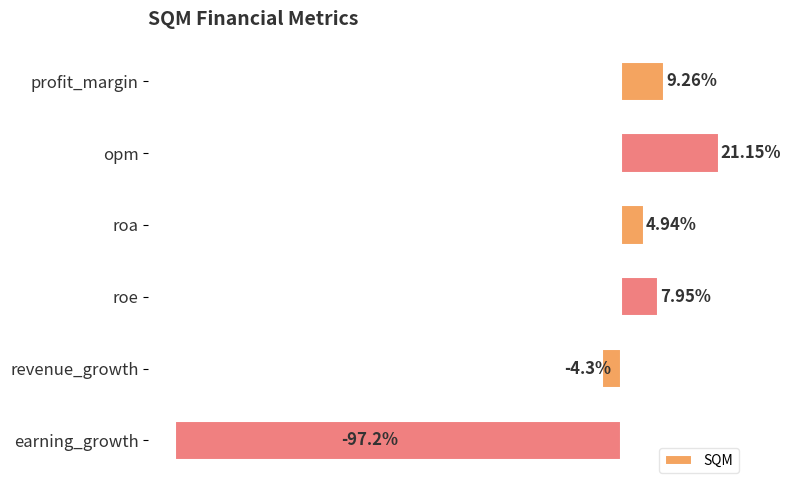

List the labels in order of value, largest first.

opm, profit_margin, roe, roa, revenue_growth, earning_growth